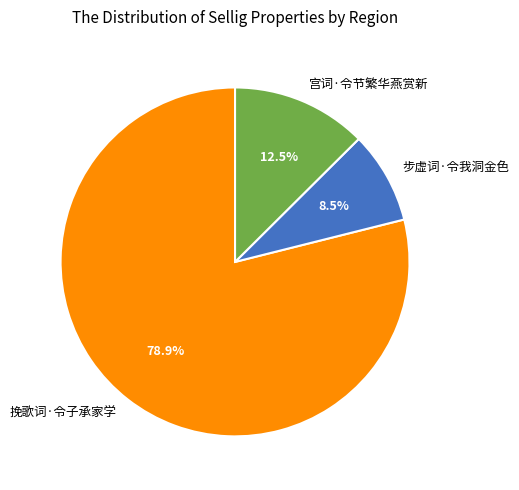

Which slice is the smallest?

步虚词·令我洞金色